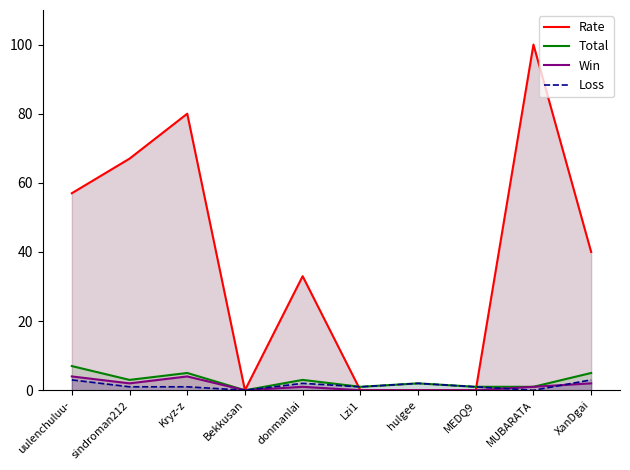

At Kryz-z, list the series in order from largest to smallest.

Rate, Total, Win, Loss